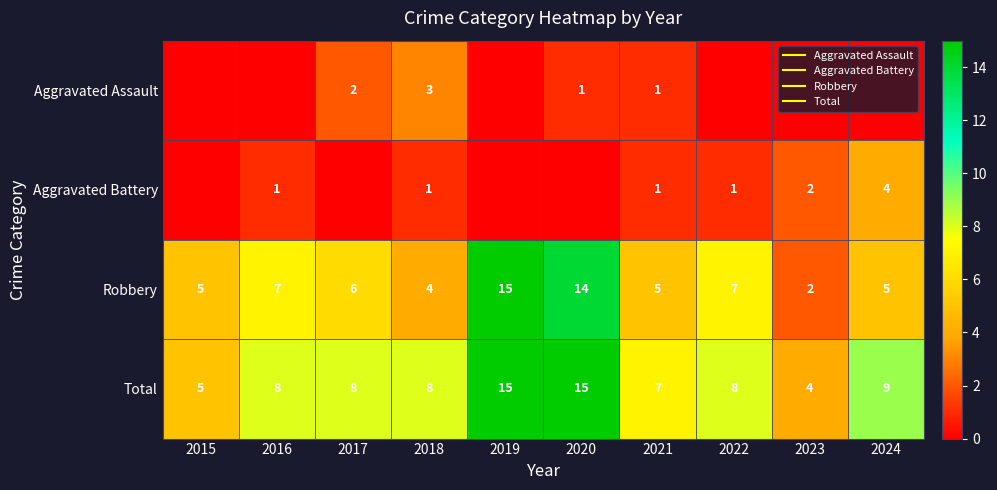

Is the value of Total at 2017 greater than the value of Aggravated Assault at 2017?

Yes